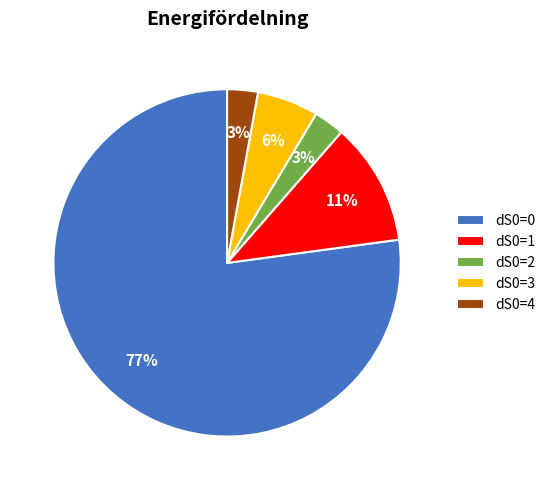

Is it true that dS0=4 is 3% of the pie?

True